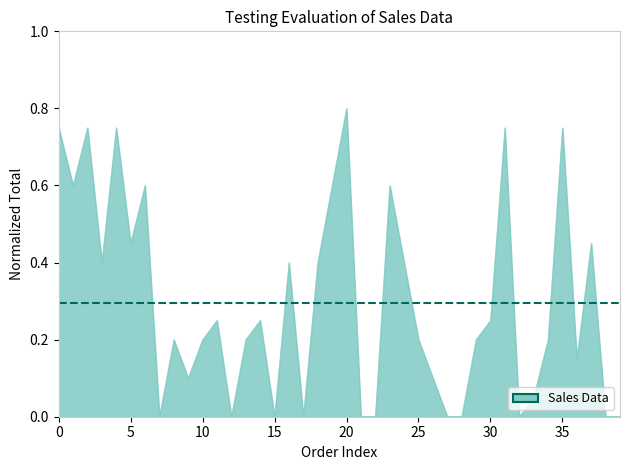

How many interior local peaks (higher than both neighbors) does the data have?

12